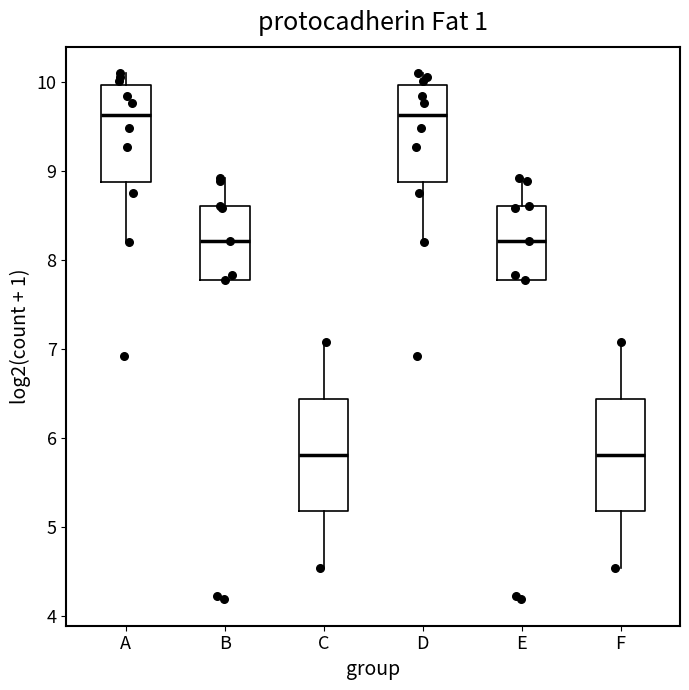

Reading left to right, transcribe this box plot: for each box, give where its median line is, the range the box spans, and where its two whiskers end, as read against the y-axis. The values are not printed on the chart, so give them approximately, as read against the axis.

A: median 9.6, box 8.9 to 10.0, whiskers 8.2 to 10.1
B: median 8.2, box 7.8 to 8.6, whiskers 7.8 to 8.9
C: median 5.8, box 5.2 to 6.4, whiskers 4.5 to 7.1
D: median 9.6, box 8.9 to 10.0, whiskers 8.2 to 10.1
E: median 8.2, box 7.8 to 8.6, whiskers 7.8 to 8.9
F: median 5.8, box 5.2 to 6.4, whiskers 4.5 to 7.1